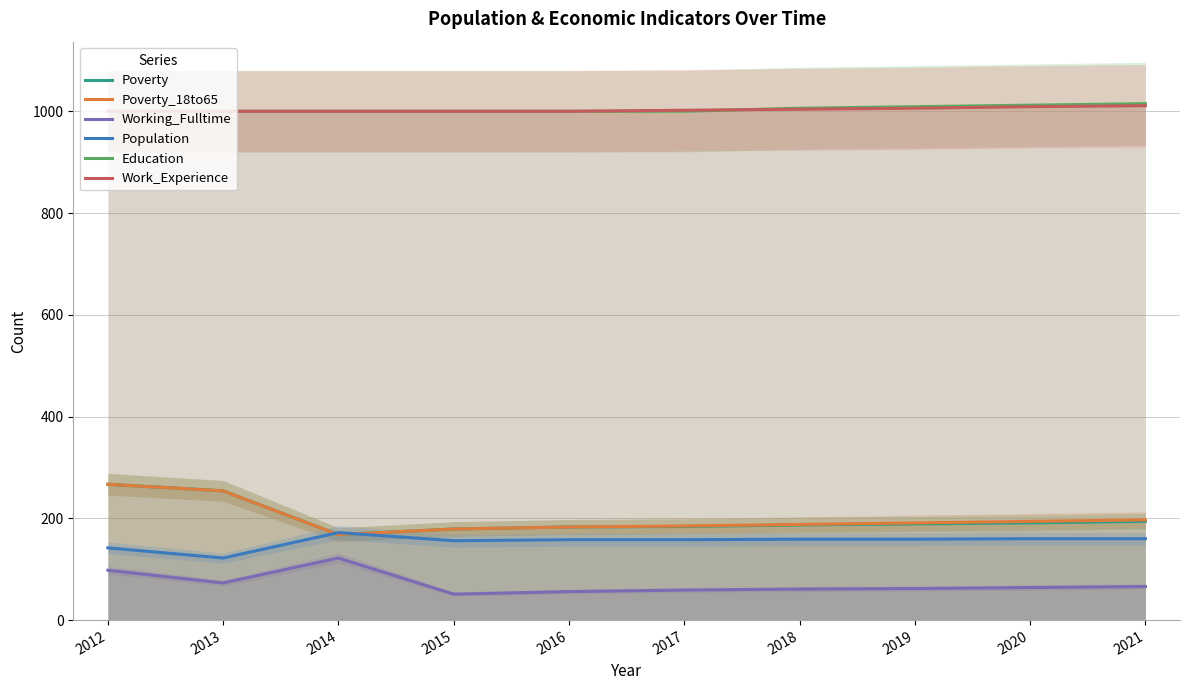

True or false: Education has more than 1 interior local peaks.

False